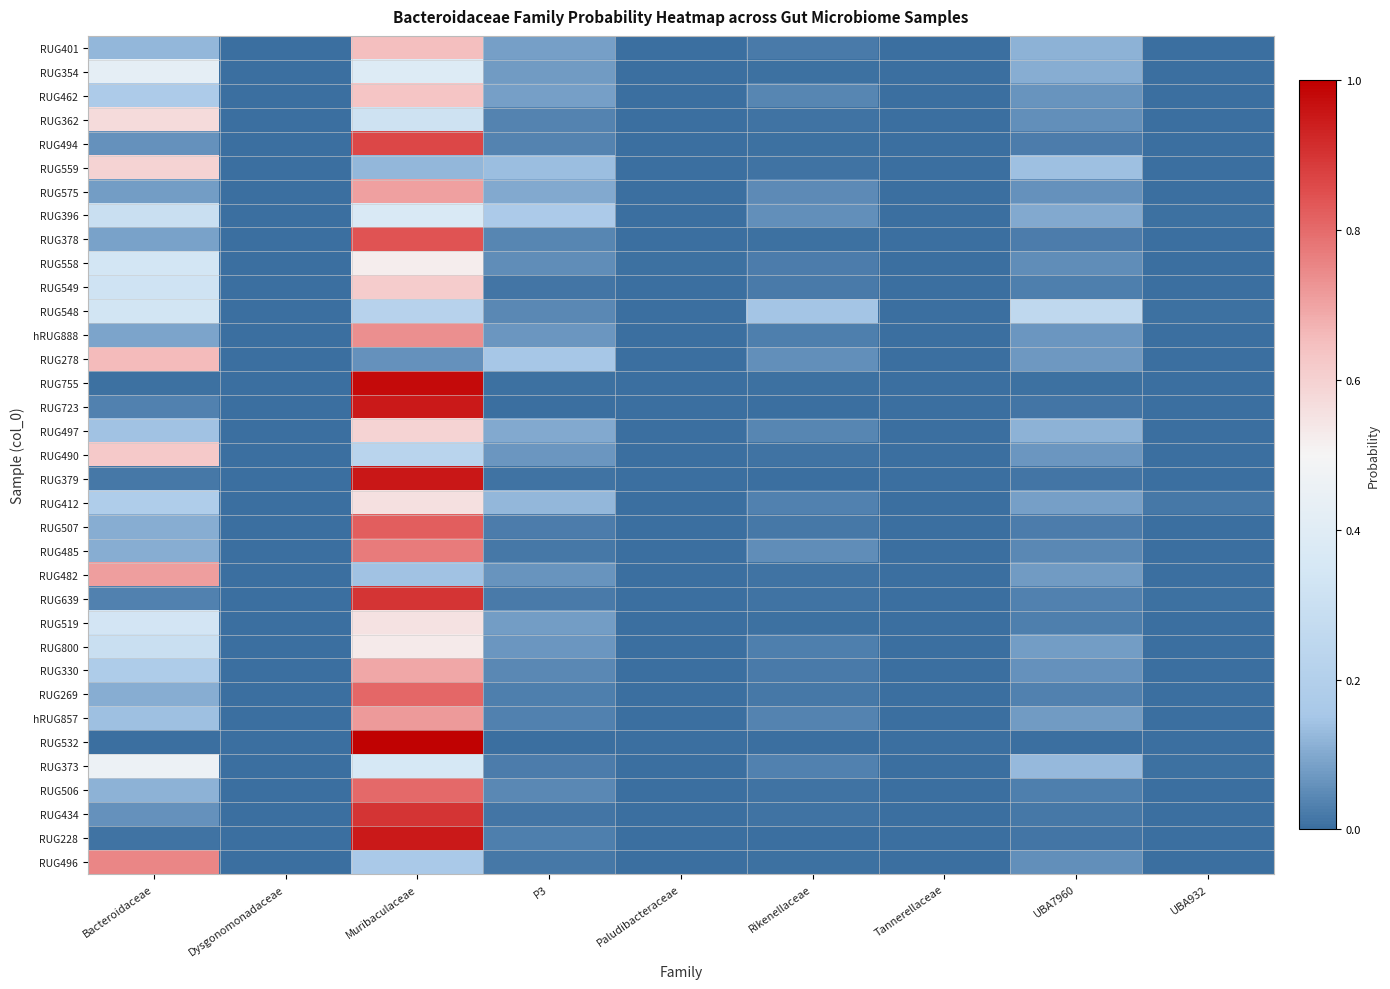

Reading right to left, what are all the values shown in this chart?

RUG401: UBA932=0.0	UBA7960=0.1	Tannerellaceae=0.0	Rikenellaceae=0.0	Paludibacteraceae=0.0	P3=0.1	Muribaculaceae=0.7	Dysgonomonadaceae=0.0	Bacteroidaceae=0.1
RUG354: UBA932=0.0	UBA7960=0.1	Tannerellaceae=0.0	Rikenellaceae=0.0	Paludibacteraceae=0.0	P3=0.1	Muribaculaceae=0.4	Dysgonomonadaceae=0.0	Bacteroidaceae=0.4
RUG462: UBA932=0.0	UBA7960=0.1	Tannerellaceae=0.0	Rikenellaceae=0.0	Paludibacteraceae=0.0	P3=0.1	Muribaculaceae=0.6	Dysgonomonadaceae=0.0	Bacteroidaceae=0.2
RUG362: UBA932=0.0	UBA7960=0.1	Tannerellaceae=0.0	Rikenellaceae=0.0	Paludibacteraceae=0.0	P3=0.0	Muribaculaceae=0.3	Dysgonomonadaceae=0.0	Bacteroidaceae=0.6
RUG494: UBA932=0.0	UBA7960=0.0	Tannerellaceae=0.0	Rikenellaceae=0.0	Paludibacteraceae=0.0	P3=0.0	Muribaculaceae=0.9	Dysgonomonadaceae=0.0	Bacteroidaceae=0.1
RUG559: UBA932=0.0	UBA7960=0.1	Tannerellaceae=0.0	Rikenellaceae=0.0	Paludibacteraceae=0.0	P3=0.1	Muribaculaceae=0.1	Dysgonomonadaceae=0.0	Bacteroidaceae=0.6
RUG575: UBA932=0.0	UBA7960=0.1	Tannerellaceae=0.0	Rikenellaceae=0.0	Paludibacteraceae=0.0	P3=0.1	Muribaculaceae=0.7	Dysgonomonadaceae=0.0	Bacteroidaceae=0.1
RUG396: UBA932=0.0	UBA7960=0.1	Tannerellaceae=0.0	Rikenellaceae=0.1	Paludibacteraceae=0.0	P3=0.2	Muribaculaceae=0.4	Dysgonomonadaceae=0.0	Bacteroidaceae=0.3
RUG378: UBA932=0.0	UBA7960=0.0	Tannerellaceae=0.0	Rikenellaceae=0.0	Paludibacteraceae=0.0	P3=0.0	Muribaculaceae=0.8	Dysgonomonadaceae=0.0	Bacteroidaceae=0.1
RUG558: UBA932=0.0	UBA7960=0.1	Tannerellaceae=0.0	Rikenellaceae=0.0	Paludibacteraceae=0.0	P3=0.1	Muribaculaceae=0.5	Dysgonomonadaceae=0.0	Bacteroidaceae=0.3
RUG549: UBA932=0.0	UBA7960=0.0	Tannerellaceae=0.0	Rikenellaceae=0.0	Paludibacteraceae=0.0	P3=0.0	Muribaculaceae=0.6	Dysgonomonadaceae=0.0	Bacteroidaceae=0.3
RUG548: UBA932=0.0	UBA7960=0.3	Tannerellaceae=0.0	Rikenellaceae=0.1	Paludibacteraceae=0.0	P3=0.0	Muribaculaceae=0.2	Dysgonomonadaceae=0.0	Bacteroidaceae=0.3
hRUG888: UBA932=0.0	UBA7960=0.1	Tannerellaceae=0.0	Rikenellaceae=0.0	Paludibacteraceae=0.0	P3=0.1	Muribaculaceae=0.7	Dysgonomonadaceae=0.0	Bacteroidaceae=0.1
RUG278: UBA932=0.0	UBA7960=0.1	Tannerellaceae=0.0	Rikenellaceae=0.1	Paludibacteraceae=0.0	P3=0.1	Muribaculaceae=0.1	Dysgonomonadaceae=0.0	Bacteroidaceae=0.7
RUG755: UBA932=0.0	UBA7960=0.0	Tannerellaceae=0.0	Rikenellaceae=0.0	Paludibacteraceae=0.0	P3=0.0	Muribaculaceae=1.0	Dysgonomonadaceae=0.0	Bacteroidaceae=0.0
RUG723: UBA932=0.0	UBA7960=0.0	Tannerellaceae=0.0	Rikenellaceae=0.0	Paludibacteraceae=0.0	P3=0.0	Muribaculaceae=1.0	Dysgonomonadaceae=0.0	Bacteroidaceae=0.0
RUG497: UBA932=0.0	UBA7960=0.1	Tannerellaceae=0.0	Rikenellaceae=0.0	Paludibacteraceae=0.0	P3=0.1	Muribaculaceae=0.6	Dysgonomonadaceae=0.0	Bacteroidaceae=0.1
RUG490: UBA932=0.0	UBA7960=0.1	Tannerellaceae=0.0	Rikenellaceae=0.0	Paludibacteraceae=0.0	P3=0.1	Muribaculaceae=0.2	Dysgonomonadaceae=0.0	Bacteroidaceae=0.6
RUG379: UBA932=0.0	UBA7960=0.0	Tannerellaceae=0.0	Rikenellaceae=0.0	Paludibacteraceae=0.0	P3=0.0	Muribaculaceae=1.0	Dysgonomonadaceae=0.0	Bacteroidaceae=0.0
RUG412: UBA932=0.0	UBA7960=0.1	Tannerellaceae=0.0	Rikenellaceae=0.0	Paludibacteraceae=0.0	P3=0.1	Muribaculaceae=0.6	Dysgonomonadaceae=0.0	Bacteroidaceae=0.2
RUG507: UBA932=0.0	UBA7960=0.0	Tannerellaceae=0.0	Rikenellaceae=0.0	Paludibacteraceae=0.0	P3=0.0	Muribaculaceae=0.8	Dysgonomonadaceae=0.0	Bacteroidaceae=0.1
RUG485: UBA932=0.0	UBA7960=0.0	Tannerellaceae=0.0	Rikenellaceae=0.1	Paludibacteraceae=0.0	P3=0.0	Muribaculaceae=0.8	Dysgonomonadaceae=0.0	Bacteroidaceae=0.1
RUG482: UBA932=0.0	UBA7960=0.1	Tannerellaceae=0.0	Rikenellaceae=0.0	Paludibacteraceae=0.0	P3=0.1	Muribaculaceae=0.1	Dysgonomonadaceae=0.0	Bacteroidaceae=0.7
RUG639: UBA932=0.0	UBA7960=0.0	Tannerellaceae=0.0	Rikenellaceae=0.0	Paludibacteraceae=0.0	P3=0.0	Muribaculaceae=0.9	Dysgonomonadaceae=0.0	Bacteroidaceae=0.0
RUG519: UBA932=0.0	UBA7960=0.0	Tannerellaceae=0.0	Rikenellaceae=0.0	Paludibacteraceae=0.0	P3=0.1	Muribaculaceae=0.6	Dysgonomonadaceae=0.0	Bacteroidaceae=0.3
RUG800: UBA932=0.0	UBA7960=0.1	Tannerellaceae=0.0	Rikenellaceae=0.0	Paludibacteraceae=0.0	P3=0.1	Muribaculaceae=0.5	Dysgonomonadaceae=0.0	Bacteroidaceae=0.3
RUG330: UBA932=0.0	UBA7960=0.1	Tannerellaceae=0.0	Rikenellaceae=0.0	Paludibacteraceae=0.0	P3=0.0	Muribaculaceae=0.7	Dysgonomonadaceae=0.0	Bacteroidaceae=0.2
RUG269: UBA932=0.0	UBA7960=0.0	Tannerellaceae=0.0	Rikenellaceae=0.0	Paludibacteraceae=0.0	P3=0.0	Muribaculaceae=0.8	Dysgonomonadaceae=0.0	Bacteroidaceae=0.1
hRUG857: UBA932=0.0	UBA7960=0.1	Tannerellaceae=0.0	Rikenellaceae=0.0	Paludibacteraceae=0.0	P3=0.0	Muribaculaceae=0.7	Dysgonomonadaceae=0.0	Bacteroidaceae=0.1
RUG532: UBA932=0.0	UBA7960=0.0	Tannerellaceae=0.0	Rikenellaceae=0.0	Paludibacteraceae=0.0	P3=0.0	Muribaculaceae=1.0	Dysgonomonadaceae=0.0	Bacteroidaceae=0.0
RUG373: UBA932=0.0	UBA7960=0.1	Tannerellaceae=0.0	Rikenellaceae=0.0	Paludibacteraceae=0.0	P3=0.0	Muribaculaceae=0.4	Dysgonomonadaceae=0.0	Bacteroidaceae=0.5
RUG506: UBA932=0.0	UBA7960=0.0	Tannerellaceae=0.0	Rikenellaceae=0.0	Paludibacteraceae=0.0	P3=0.0	Muribaculaceae=0.8	Dysgonomonadaceae=0.0	Bacteroidaceae=0.1
RUG434: UBA932=0.0	UBA7960=0.0	Tannerellaceae=0.0	Rikenellaceae=0.0	Paludibacteraceae=0.0	P3=0.0	Muribaculaceae=0.9	Dysgonomonadaceae=0.0	Bacteroidaceae=0.1
RUG228: UBA932=0.0	UBA7960=0.0	Tannerellaceae=0.0	Rikenellaceae=0.0	Paludibacteraceae=0.0	P3=0.0	Muribaculaceae=0.9	Dysgonomonadaceae=0.0	Bacteroidaceae=0.0
RUG496: UBA932=0.0	UBA7960=0.1	Tannerellaceae=0.0	Rikenellaceae=0.0	Paludibacteraceae=0.0	P3=0.0	Muribaculaceae=0.2	Dysgonomonadaceae=0.0	Bacteroidaceae=0.8